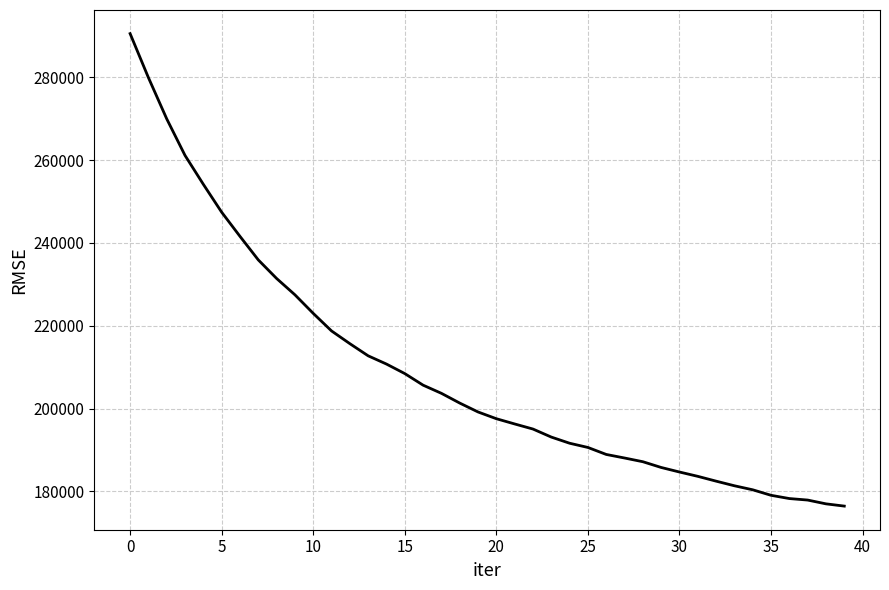

What is the minimum value shown in the chart?

176434.0